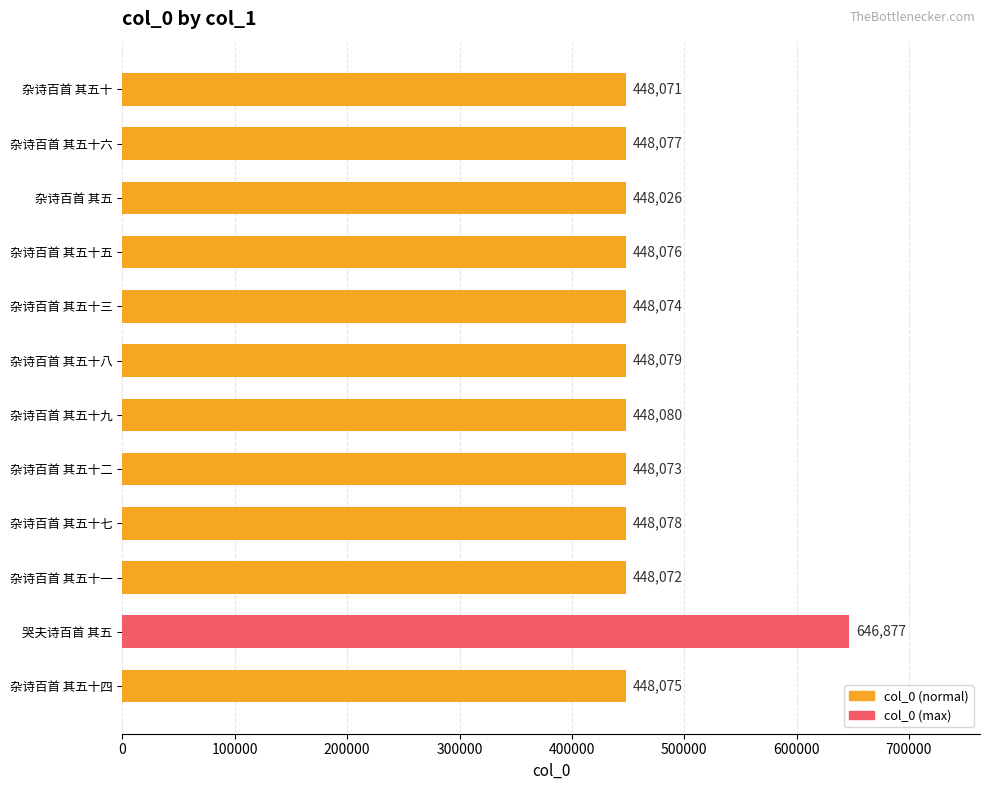

What is the difference between the maximum and minimum values?

198851